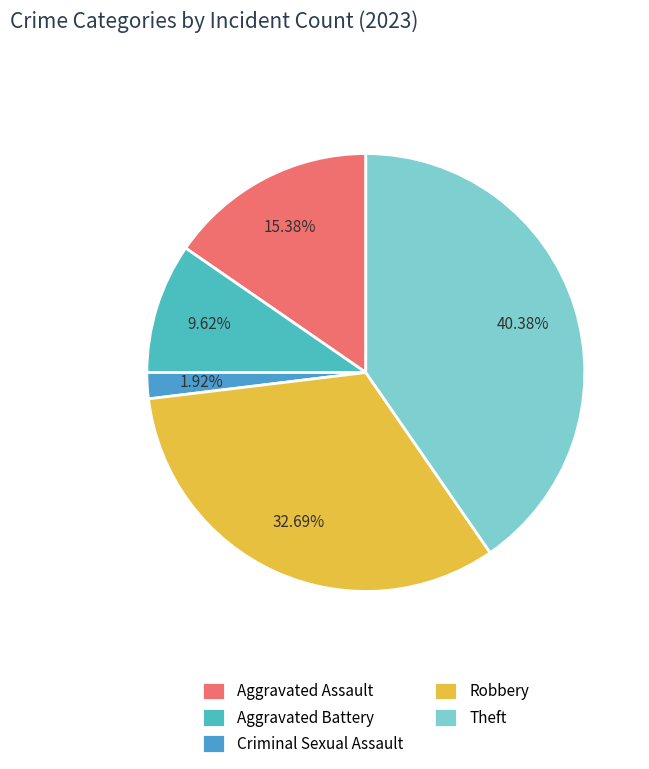

Between Theft and Aggravated Battery, which is larger?

Theft